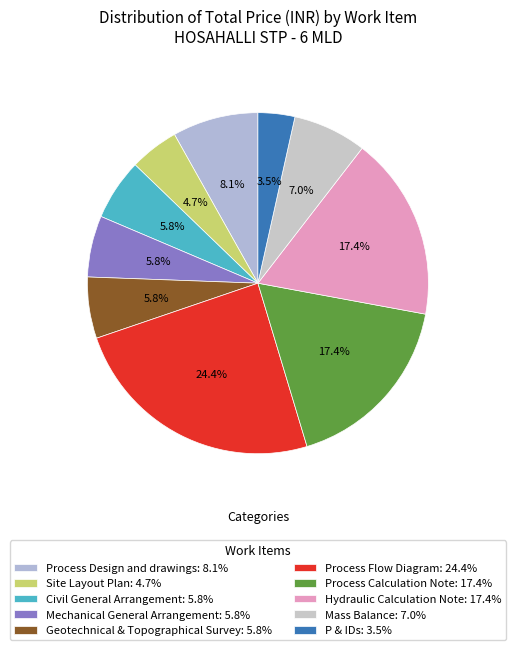

True or false: Geotechnical & Topographical Survey accounts for 6% of the total.

True